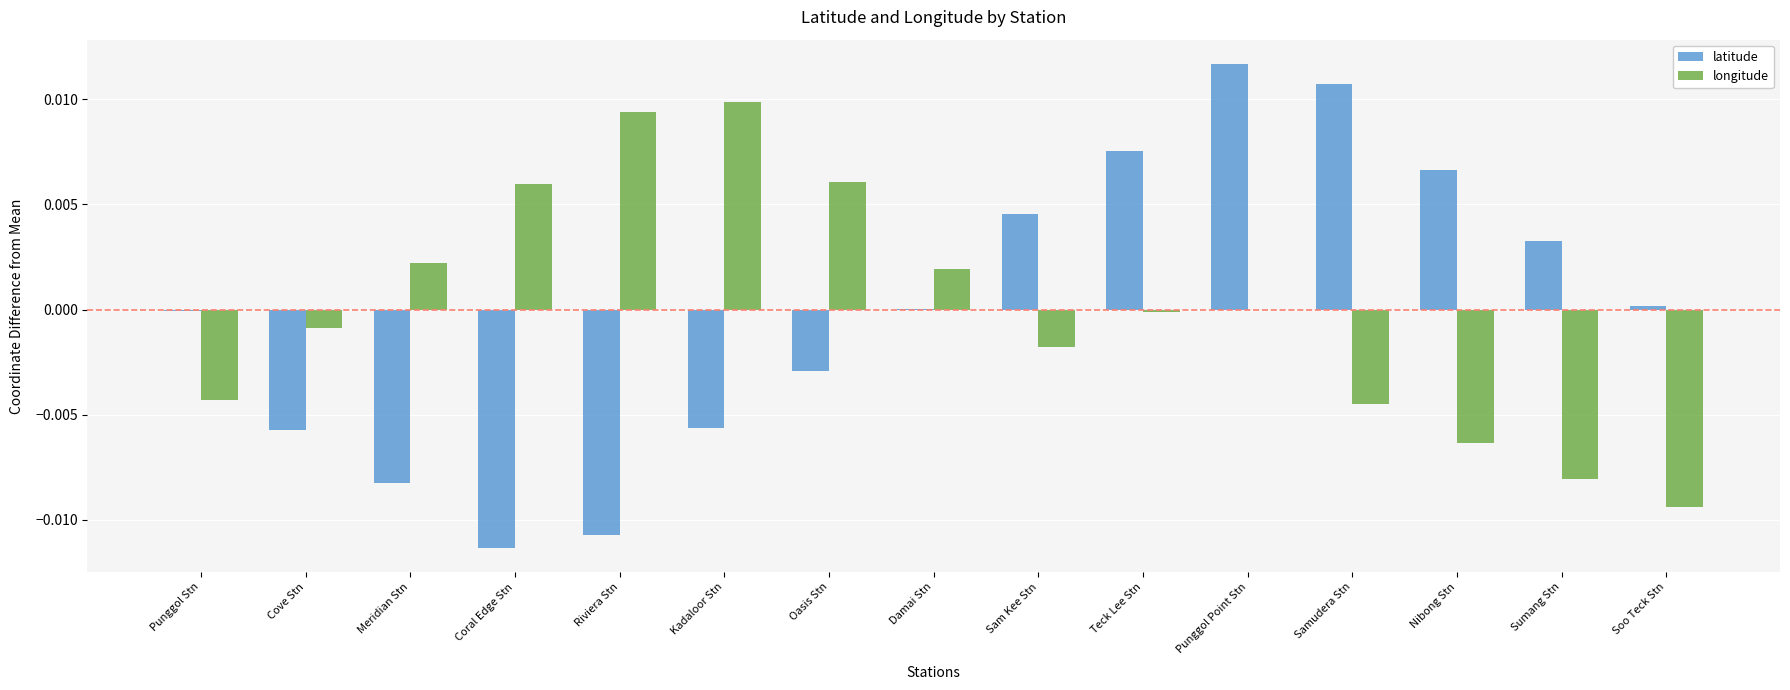

Is the value of latitude at Kadaloor Stn greater than the value of longitude at Samudera Stn?

No